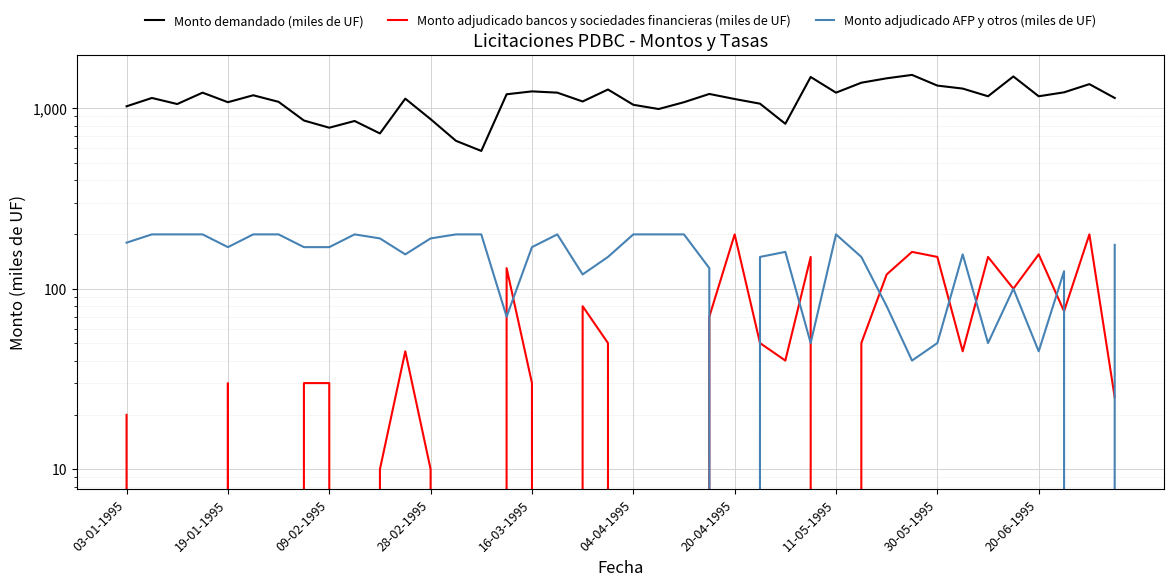

What are all the series names shown in the legend?

Monto demandado (miles de UF), Monto adjudicado bancos y sociedades financieras (miles de UF), Monto adjudicado AFP y otros (miles de UF)